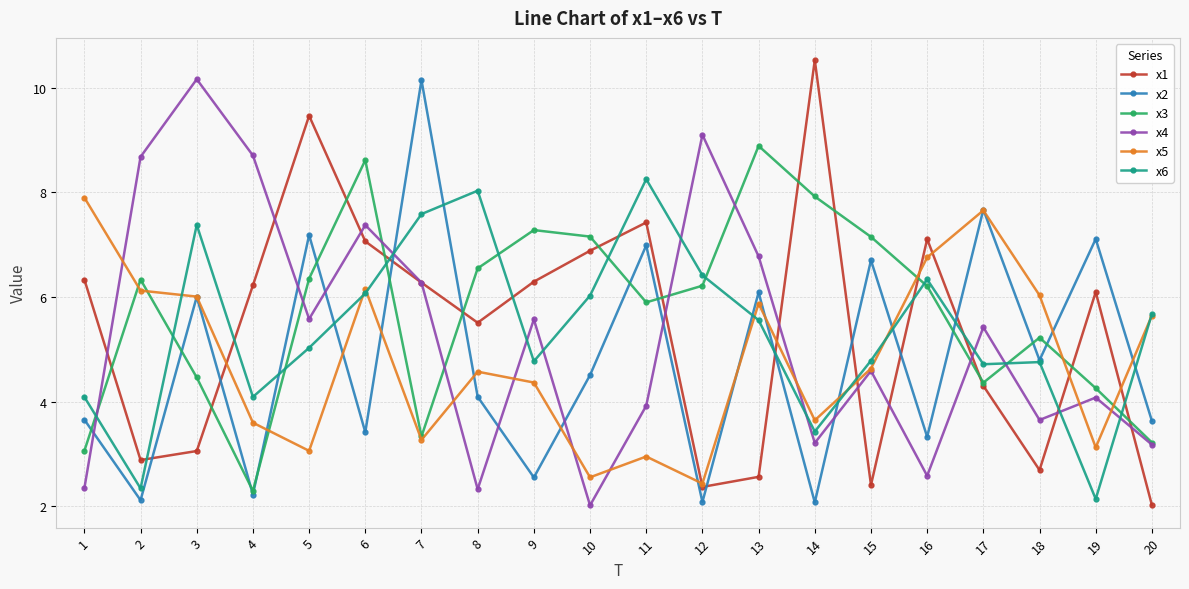

Which series ends up on top after the final intersection of x1 and x6?

x6